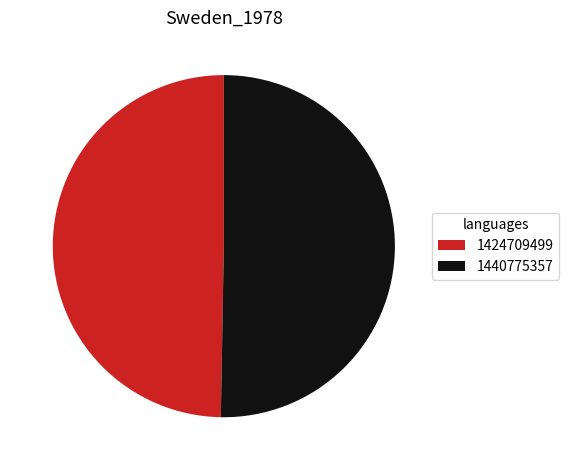

Does 1440775357 represent more than half of the total?

Yes